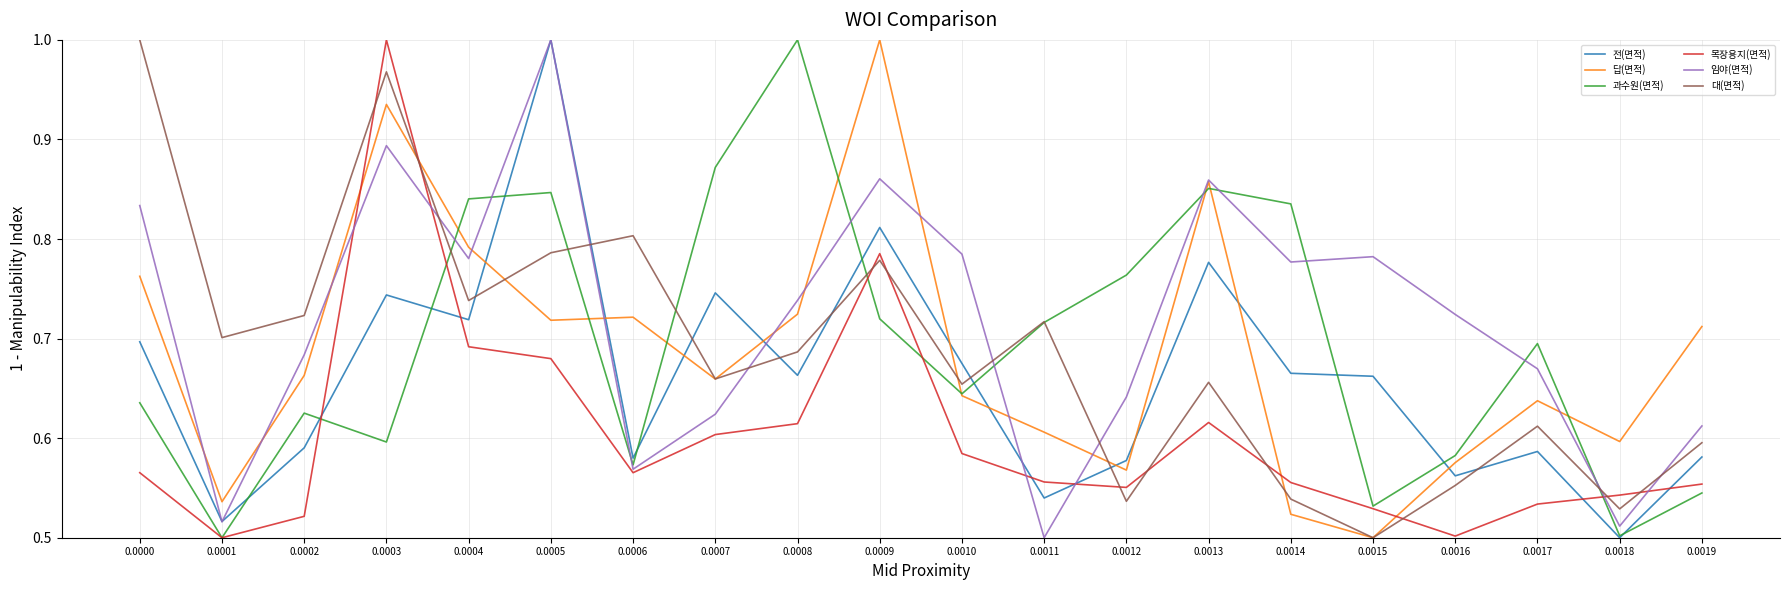

Is this an area chart (filled region under the line)?

No